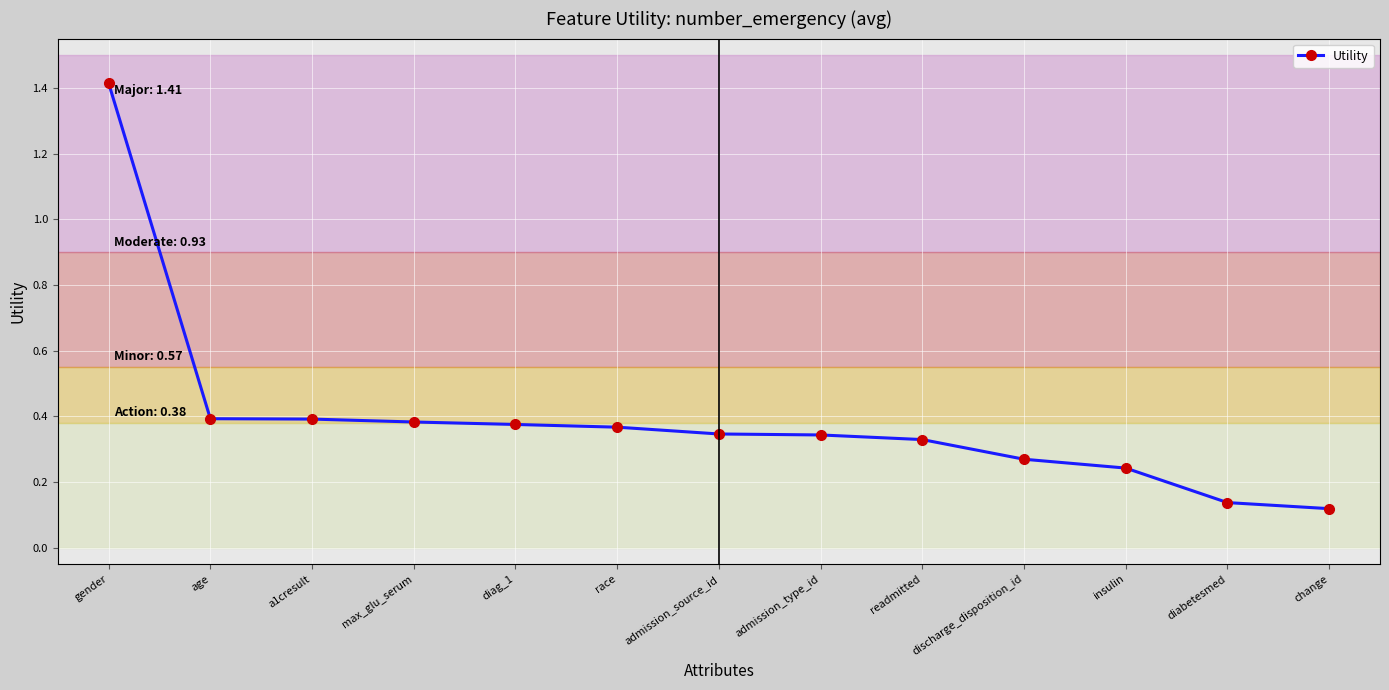

Between readmitted and max_glu_serum, which is larger?

max_glu_serum